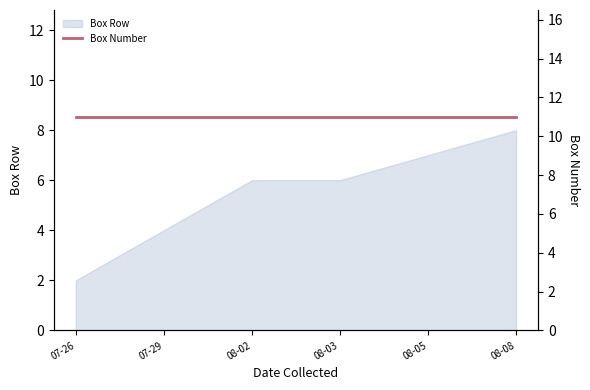

Is it true that Box Row equals 6 at 08-03?

True